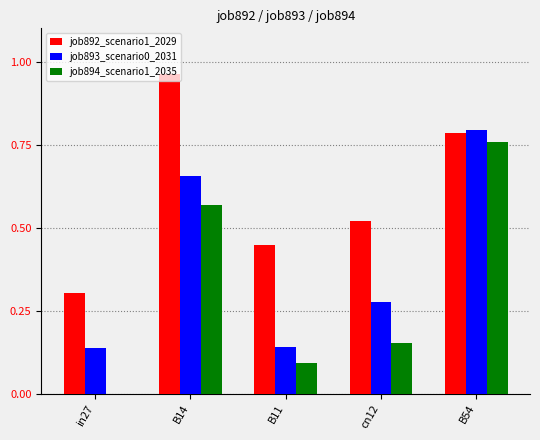

Count the number of categories in the chart.

5